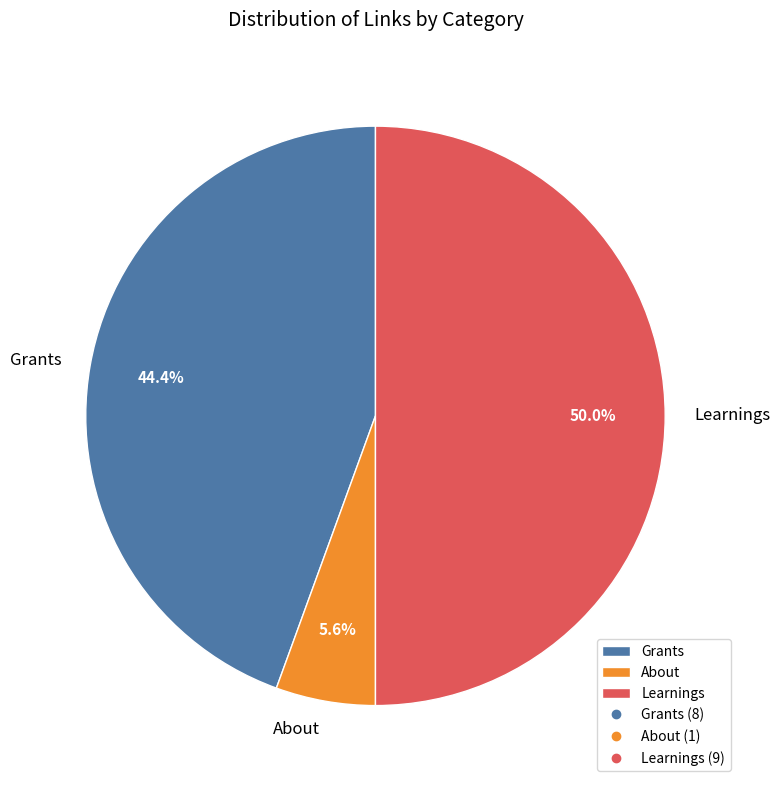

What is the ratio of the value at About to the value at Grants?

0.1